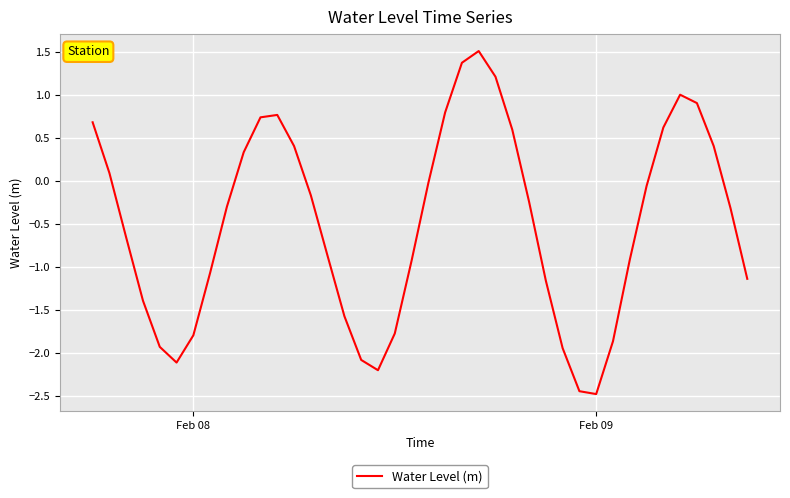

What is the minimum value shown in the chart?

-2.5